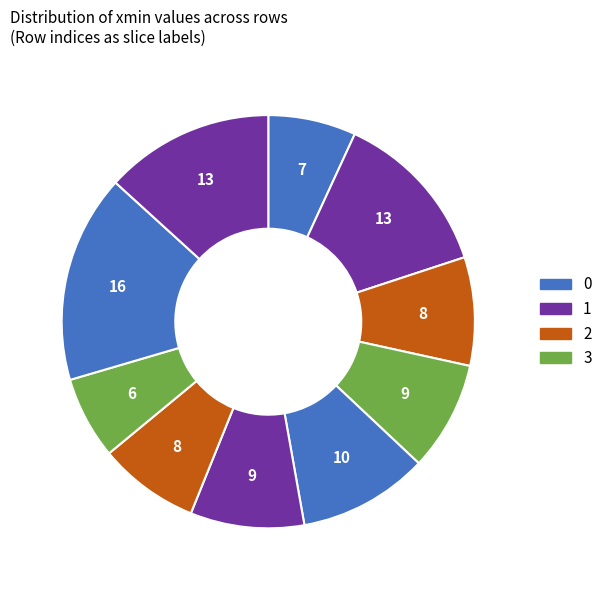

How many segments does this pie chart have?

10